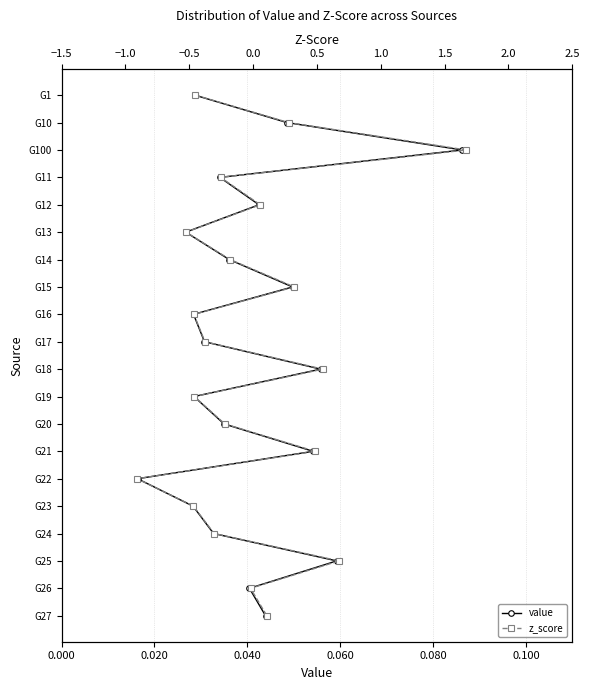

List the series in order of their peak value, highest first.

value, z_score